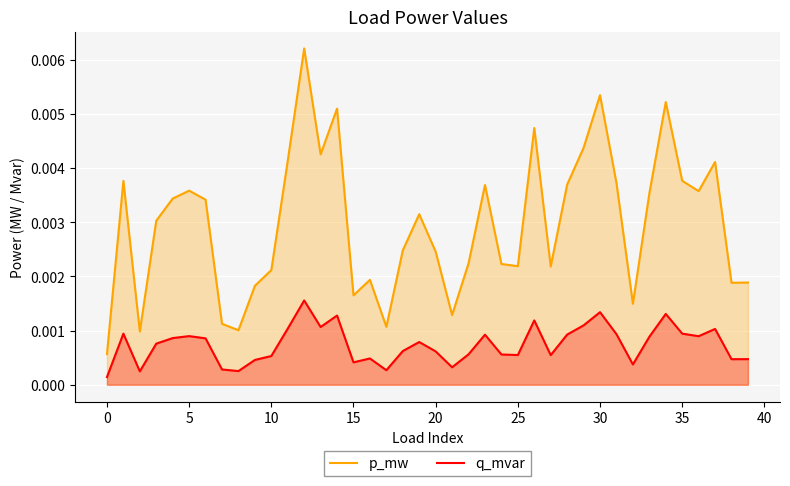

Which series has the largest total across all categories?

p_mw